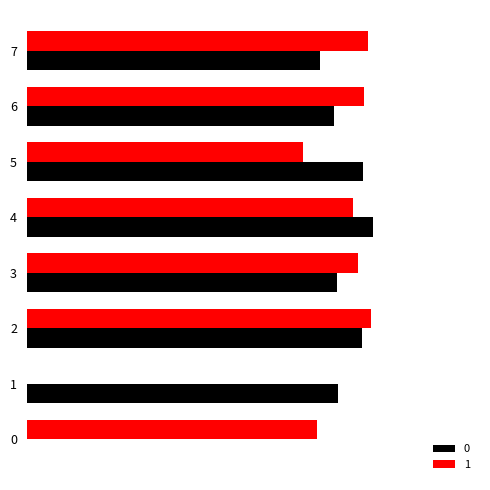

Which has a higher value, 2 or 3?

2